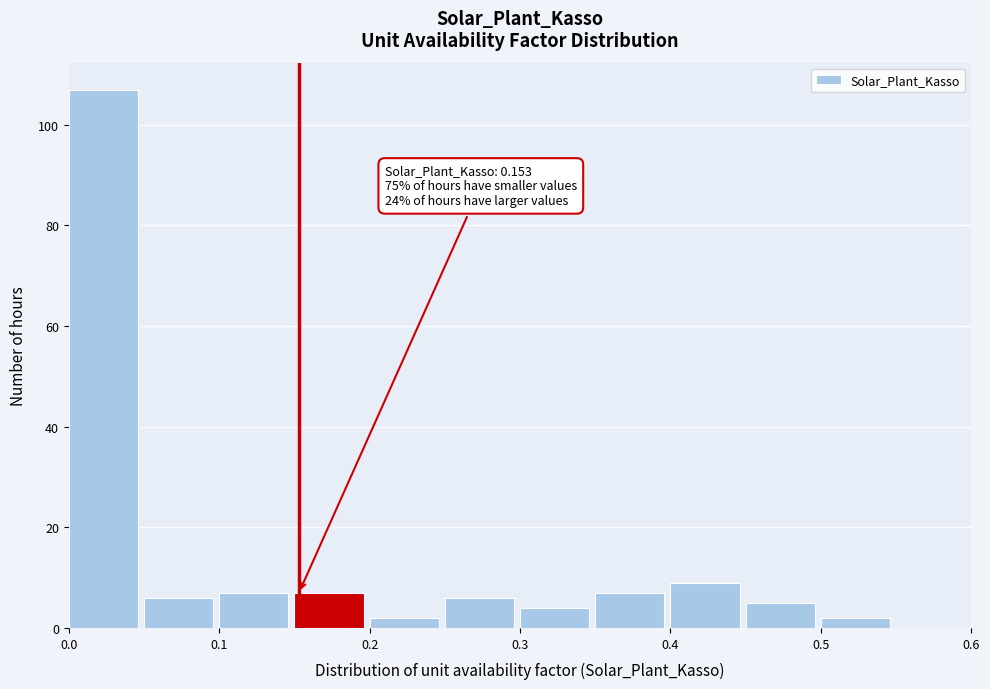

Over which range of the x-axis is the bar tallest?

0.00 to 0.05